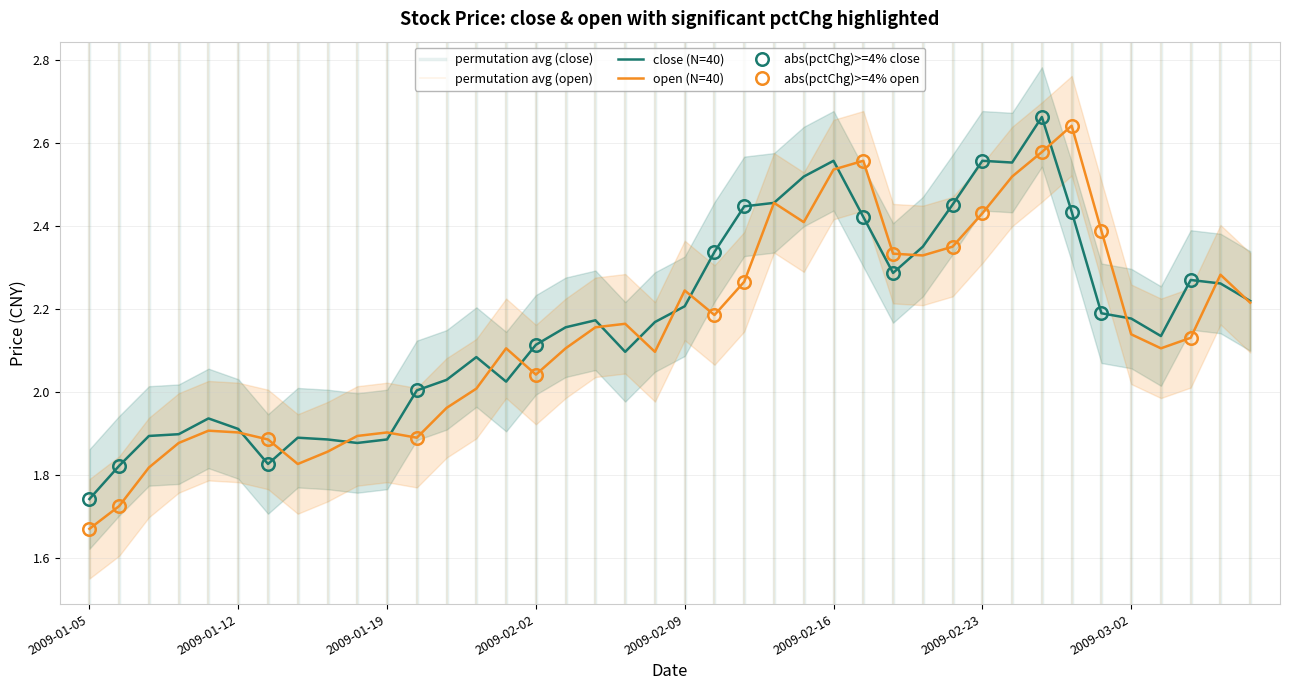

After their last crossing, which series has the higher values: open or close?

close